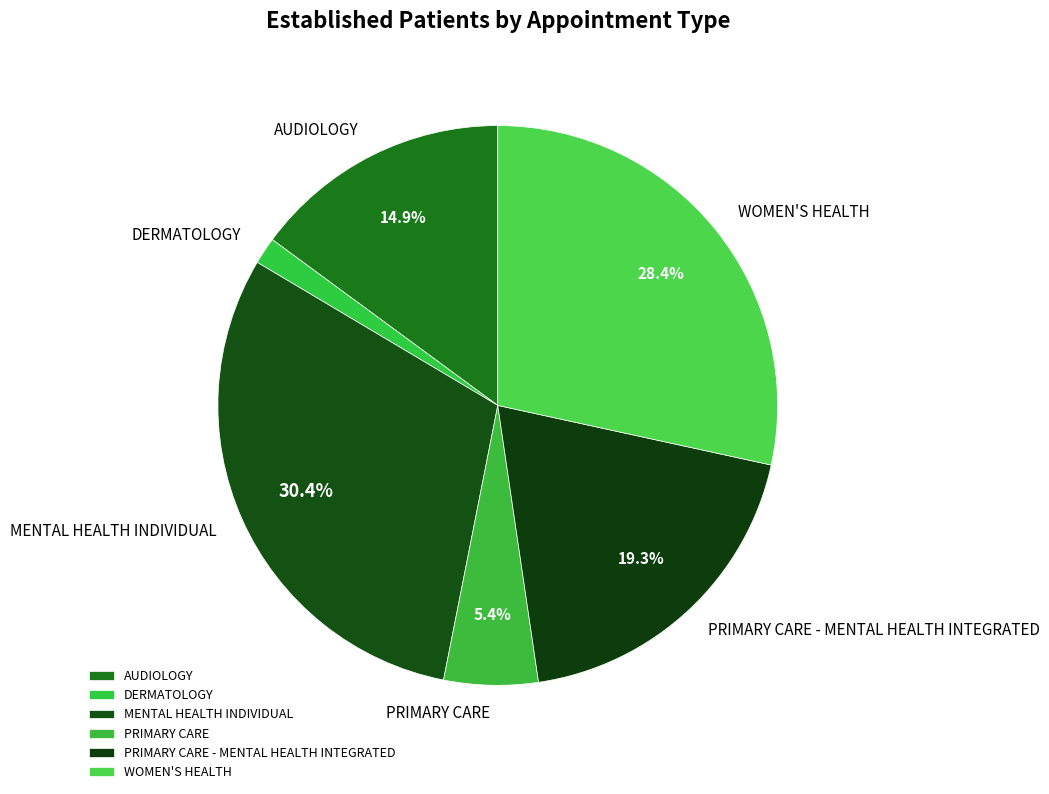

Which slice is the largest?

MENTAL HEALTH INDIVIDUAL